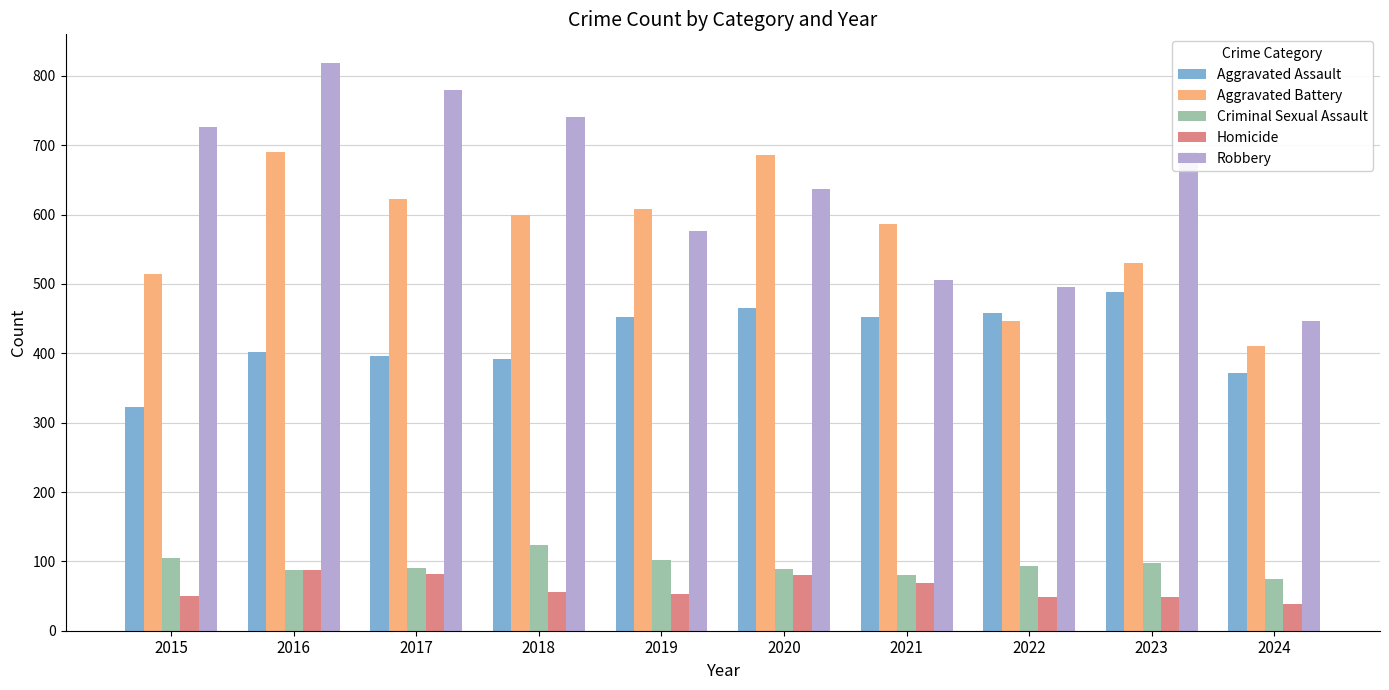

How many bars are there in each group?

5